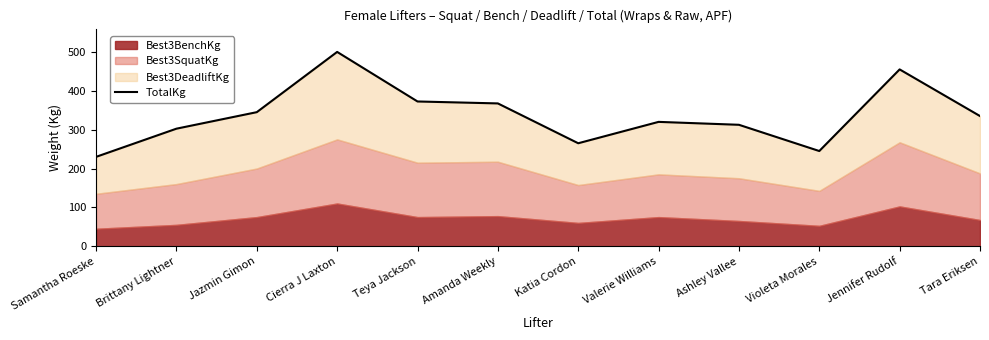

What is the change in value from Teya Jackson to Tara Eriksen?

-37.5